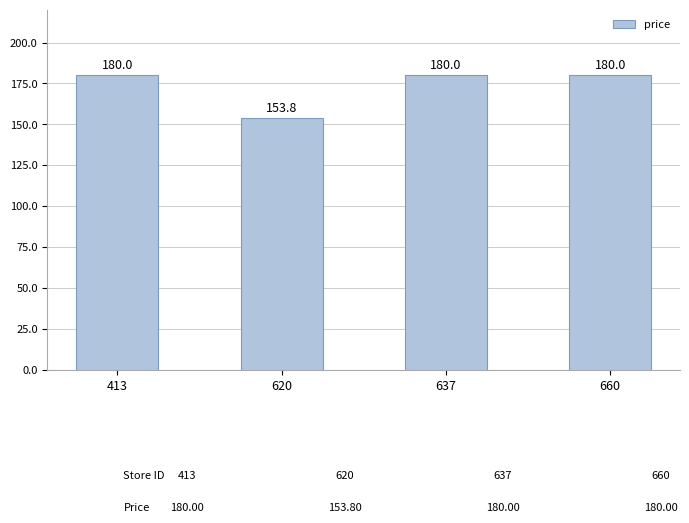

The chart shows a value of 180.0 at 660. True or false?

True